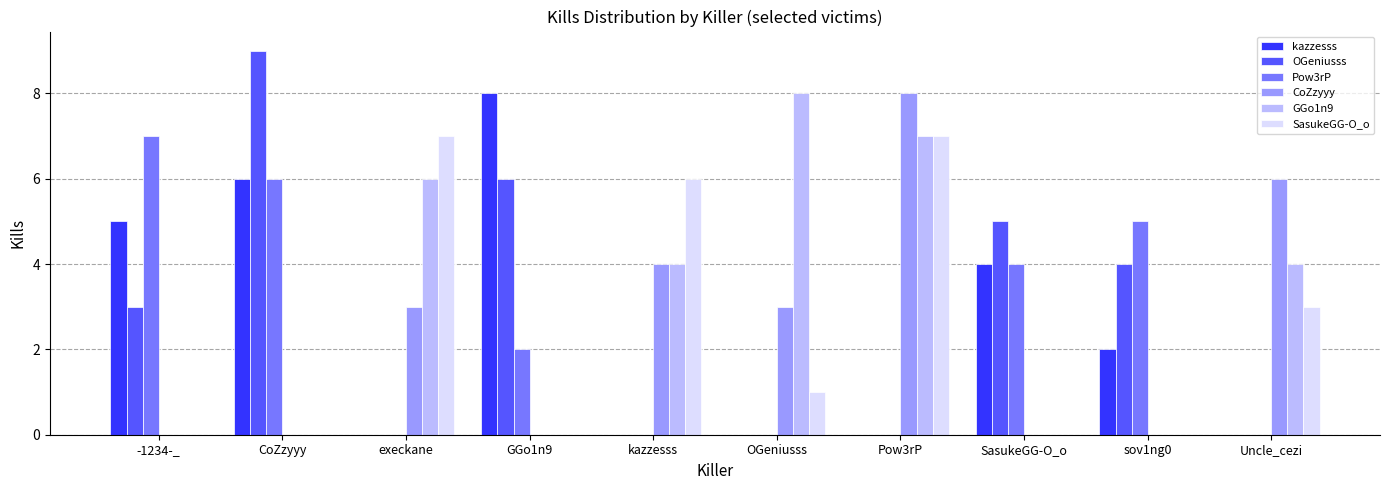

Between -1234-_ and sov1ng0, which series saw the biggest shift?

kazzesss